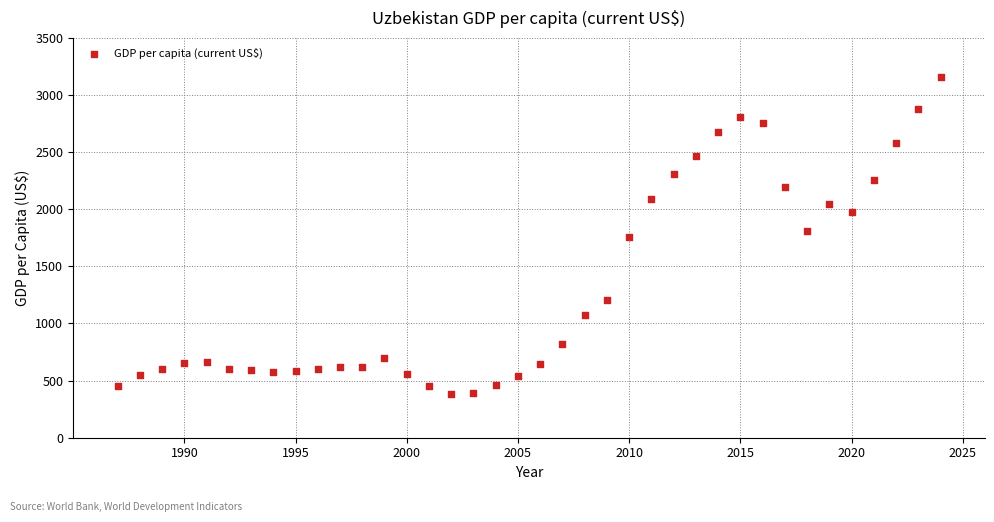

What is the range of X values (max minus min)?

37.0